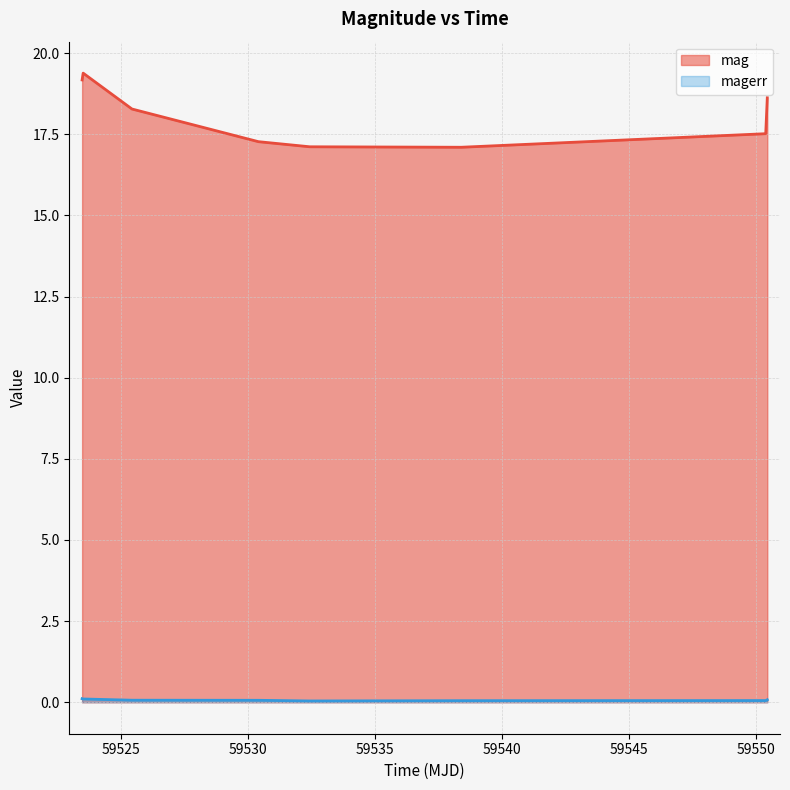

List the series in order of their overall mean, lowest first.

magerr, mag